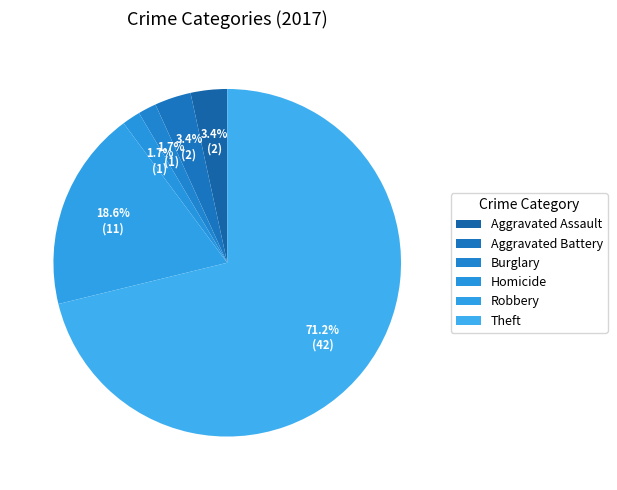

How many slices are in this pie chart?

6